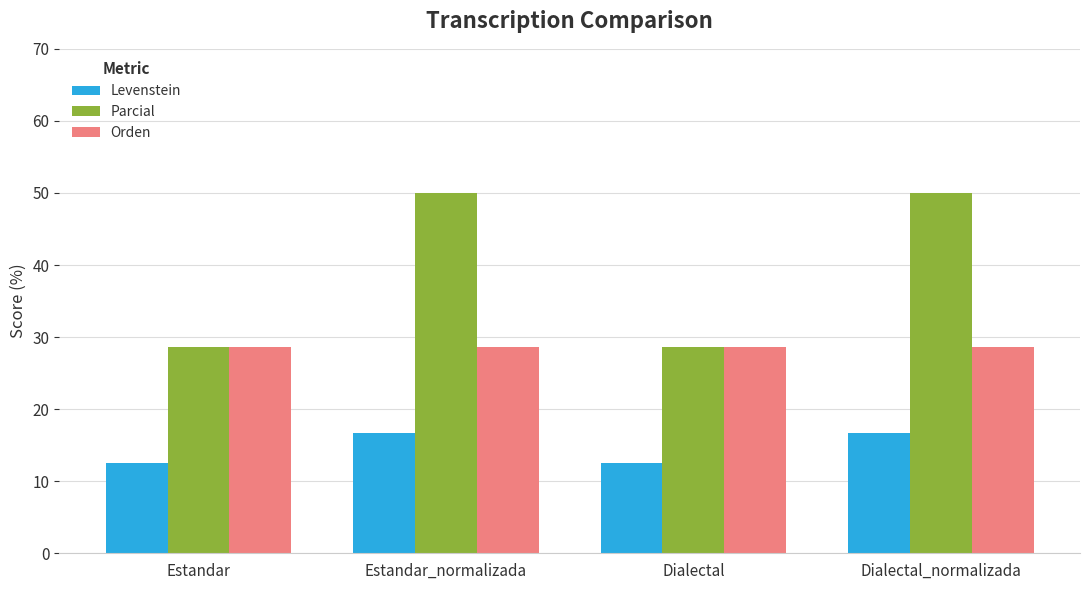

How many values in the Levenstein series exceed 16?

2